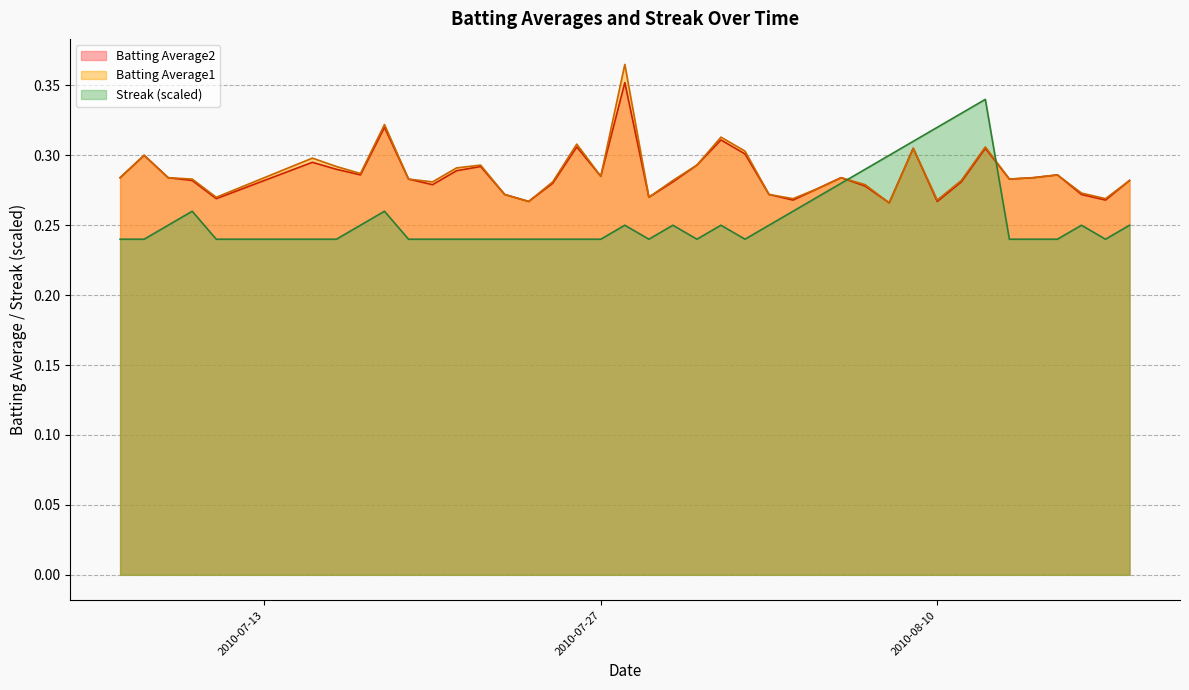

Is the value of Batting Average1 at 2010-07-11 greater than the value of Streak at 2010-07-15?

Yes